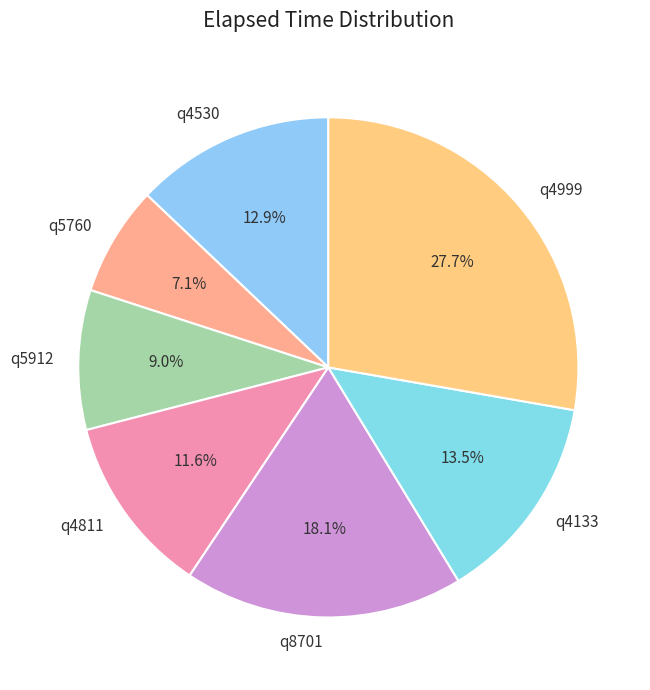

Count the number of slices in the pie.

7